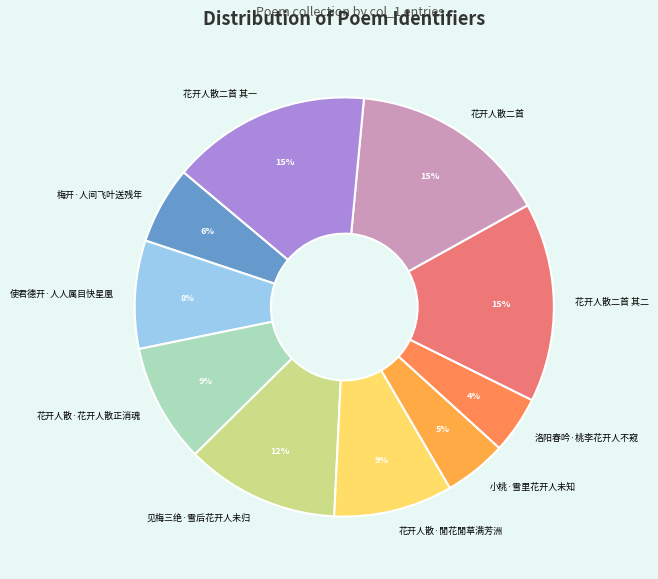

The 花开人散·閒花閒草满芳洲 slice represents 3% of the pie. True or false?

False